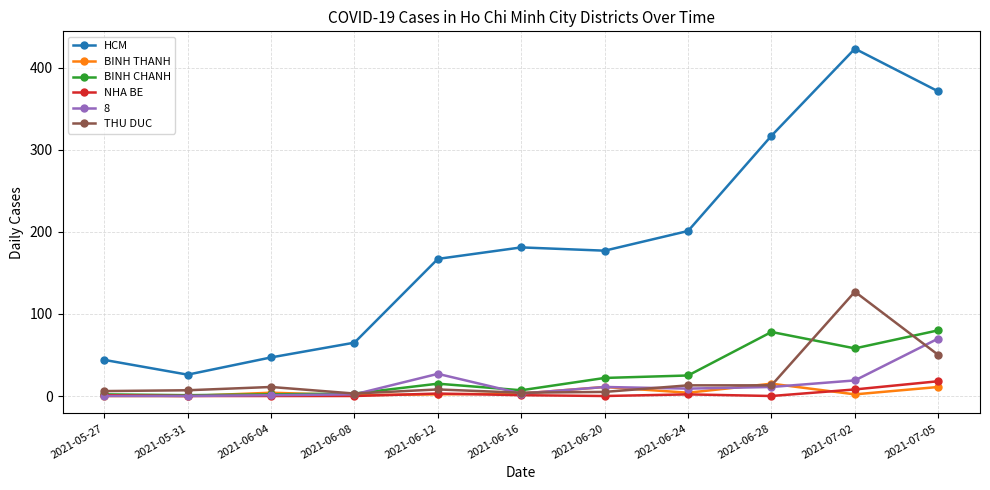

True or false: THU DUC has more than 1 interior local peaks.

True